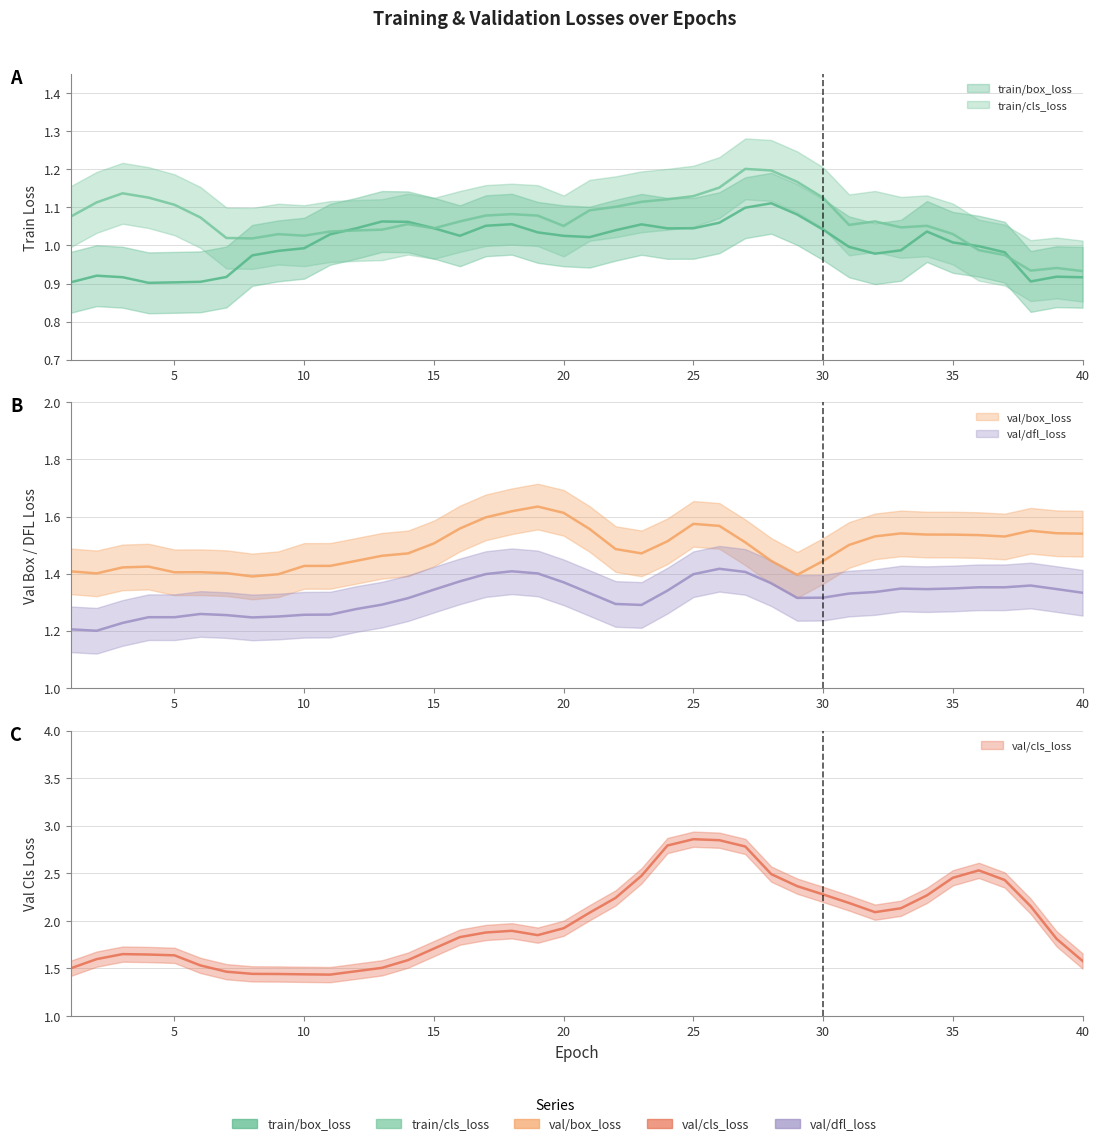

Which series has the widest spread of values?

val/cls_loss